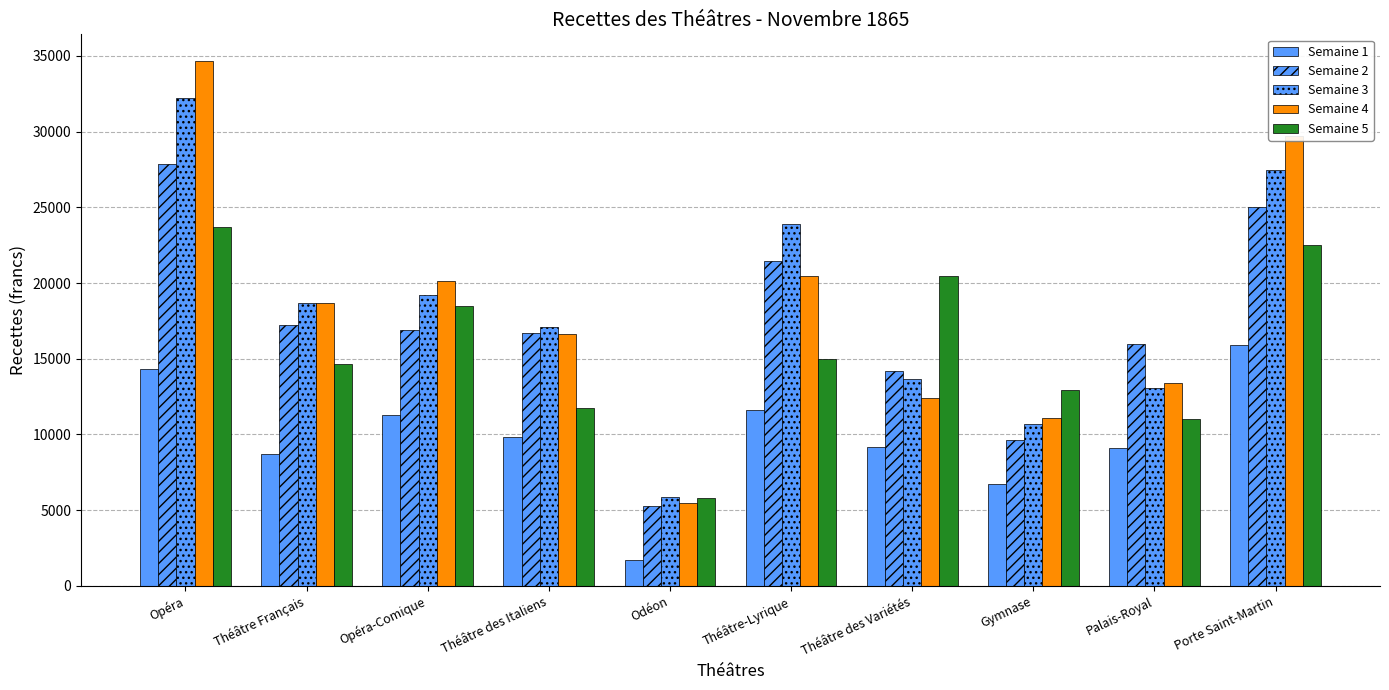

How many values in the Semaine 3 series are below 18687?

5